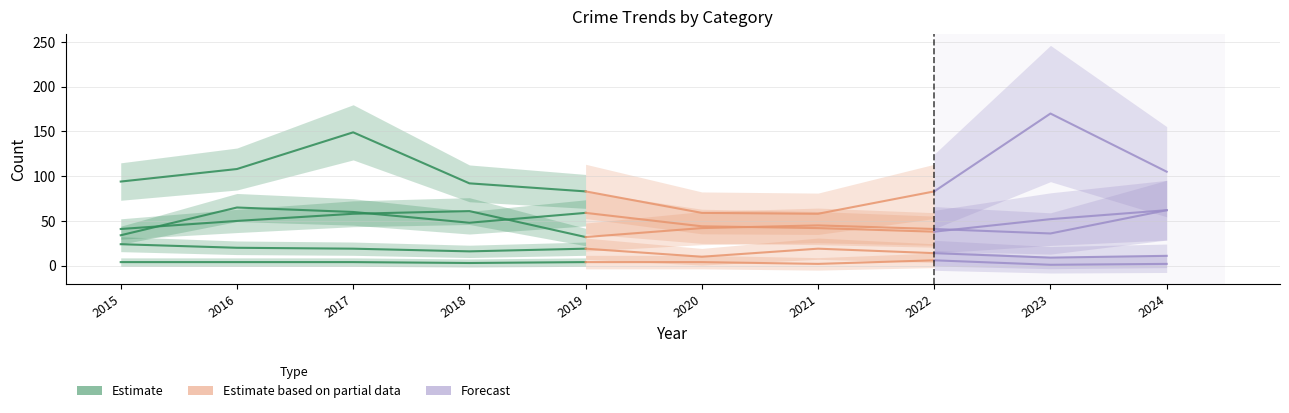

Which category has the highest value across all series?

2023